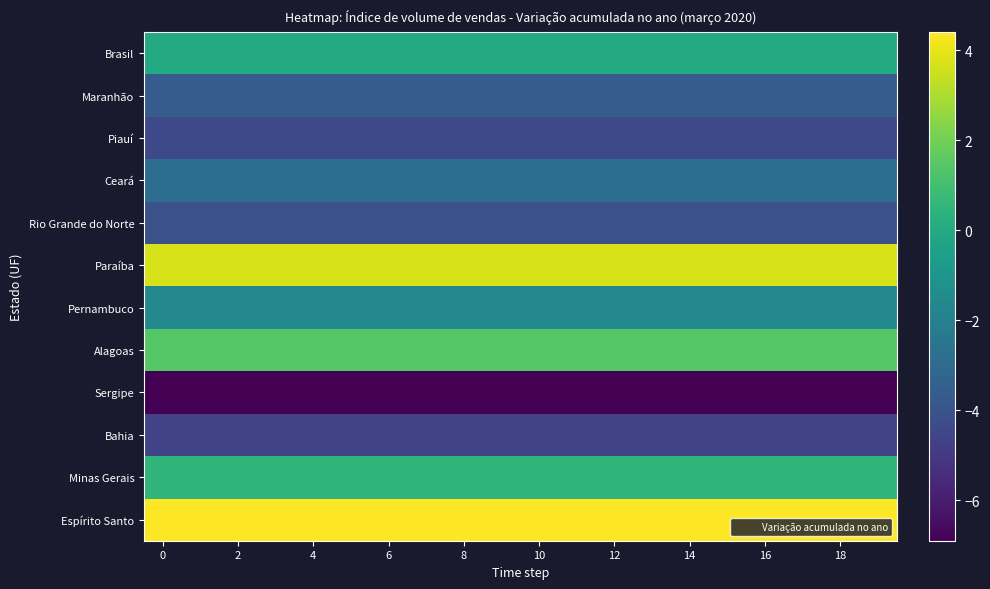

Rank the series by their maximum value, from highest to lowest.

Espírito Santo, Paraíba, Alagoas, Minas Gerais, Brasil, Pernambuco, Ceará, Maranhão, Rio Grande do Norte, Piauí, Bahia, Sergipe